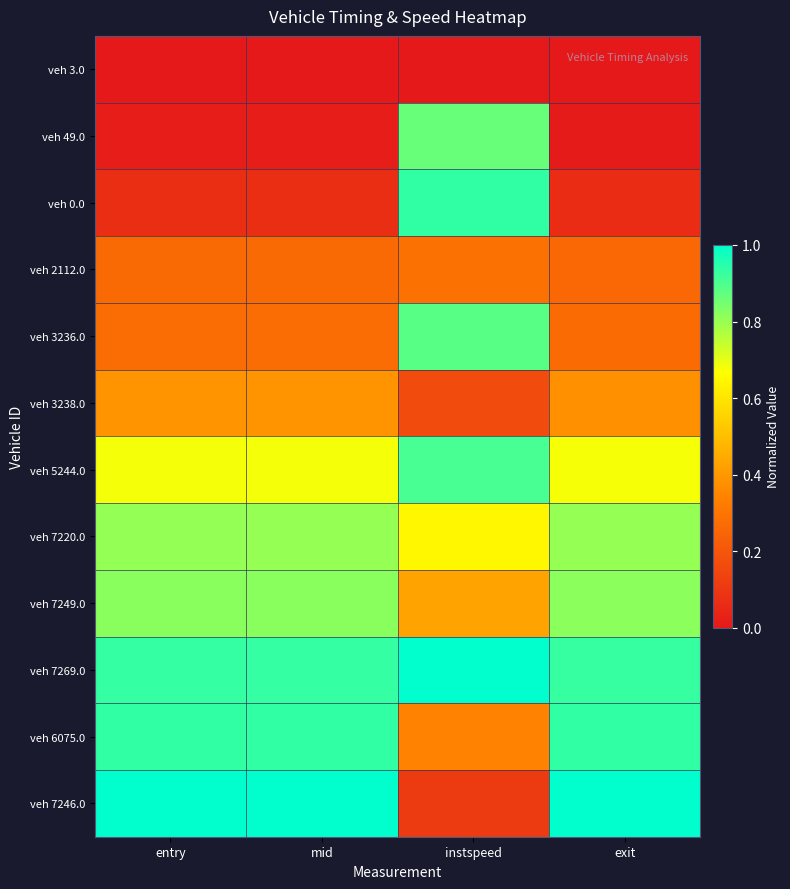

How many data points does each series have?

4